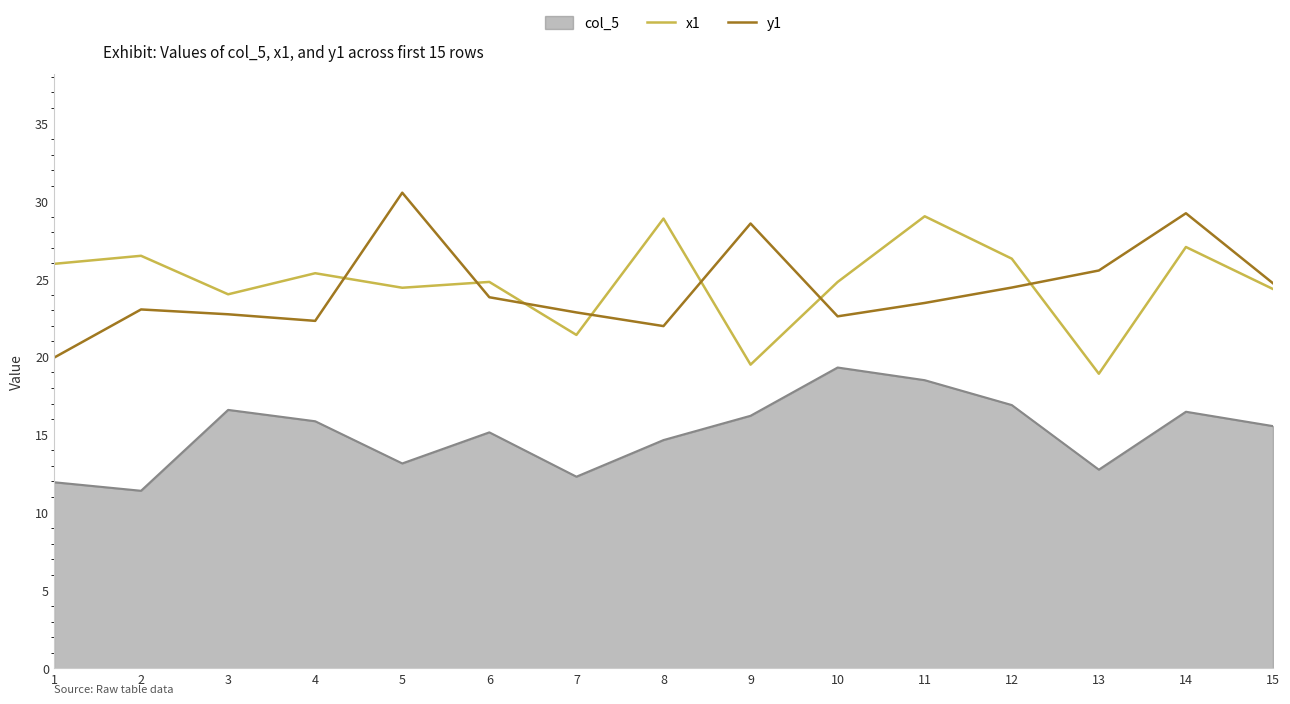

True or false: y1 and col_5 cross at least once.

False